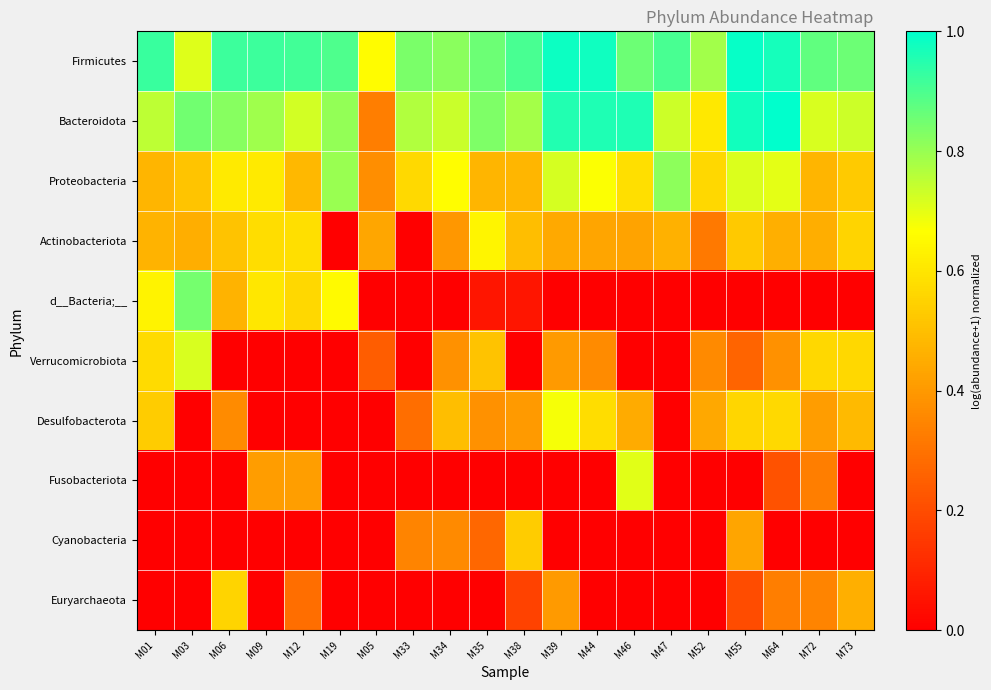

Reading right to left, extract all data points from this chart.

Firmicutes: M73=0.9	M72=0.9	M64=1.0	M55=1.0	M52=0.8	M47=0.9	M46=0.9	M44=1.0	M39=1.0	M38=0.9	M35=0.9	M34=0.8	M33=0.8	M05=0.7	M19=0.9	M12=0.9	M09=0.9	M06=0.9	M03=0.7	M01=0.9
Bacteroidota: M73=0.7	M72=0.7	M64=1.0	M55=1.0	M52=0.6	M47=0.7	M46=1.0	M44=1.0	M39=1.0	M38=0.8	M35=0.8	M34=0.7	M33=0.8	M05=0.3	M19=0.8	M12=0.7	M09=0.8	M06=0.8	M03=0.9	M01=0.8
Proteobacteria: M73=0.5	M72=0.5	M64=0.7	M55=0.7	M52=0.6	M47=0.8	M46=0.6	M44=0.7	M39=0.7	M38=0.5	M35=0.5	M34=0.7	M33=0.6	M05=0.4	M19=0.8	M12=0.5	M09=0.6	M06=0.6	M03=0.5	M01=0.5
Actinobacteriota: M73=0.6	M72=0.5	M64=0.5	M55=0.5	M52=0.3	M47=0.5	M46=0.4	M44=0.4	M39=0.4	M38=0.5	M35=0.6	M34=0.4	M33=0.0	M05=0.4	M19=0.0	M12=0.6	M09=0.6	M06=0.5	M03=0.5	M01=0.5
d__Bacteria;__: M73=0.0	M72=0.0	M64=0.0	M55=0.0	M52=0.0	M47=0.0	M46=0.0	M44=0.0	M39=0.0	M38=0.1	M35=0.1	M34=0.0	M33=0.0	M05=0.0	M19=0.7	M12=0.6	M09=0.6	M06=0.5	M03=0.8	M01=0.6
Verrucomicrobiota: M73=0.6	M72=0.6	M64=0.4	M55=0.3	M52=0.4	M47=0.0	M46=0.0	M44=0.4	M39=0.4	M38=0.0	M35=0.5	M34=0.4	M33=0.0	M05=0.2	M19=0.0	M12=0.0	M09=0.0	M06=0.0	M03=0.7	M01=0.6
Desulfobacterota: M73=0.5	M72=0.4	M64=0.6	M55=0.6	M52=0.4	M47=0.0	M46=0.4	M44=0.6	M39=0.7	M38=0.4	M35=0.4	M34=0.5	M33=0.3	M05=0.0	M19=0.0	M12=0.0	M09=0.0	M06=0.4	M03=0.0	M01=0.5
Fusobacteriota: M73=0.0	M72=0.3	M64=0.2	M55=0.0	M52=0.0	M47=0.0	M46=0.7	M44=0.0	M39=0.0	M38=0.0	M35=0.0	M34=0.0	M33=0.0	M05=0.0	M19=0.0	M12=0.4	M09=0.4	M06=0.0	M03=0.0	M01=0.0
Cyanobacteria: M73=0.0	M72=0.0	M64=0.0	M55=0.4	M52=0.0	M47=0.0	M46=0.0	M44=0.0	M39=0.0	M38=0.5	M35=0.3	M34=0.4	M33=0.3	M05=0.0	M19=0.0	M12=0.0	M09=0.0	M06=0.0	M03=0.0	M01=0.0
Euryarchaeota: M73=0.5	M72=0.3	M64=0.3	M55=0.2	M52=0.0	M47=0.0	M46=0.0	M44=0.0	M39=0.4	M38=0.2	M35=0.0	M34=0.0	M33=0.0	M05=0.0	M19=0.0	M12=0.3	M09=0.0	M06=0.6	M03=0.0	M01=0.0